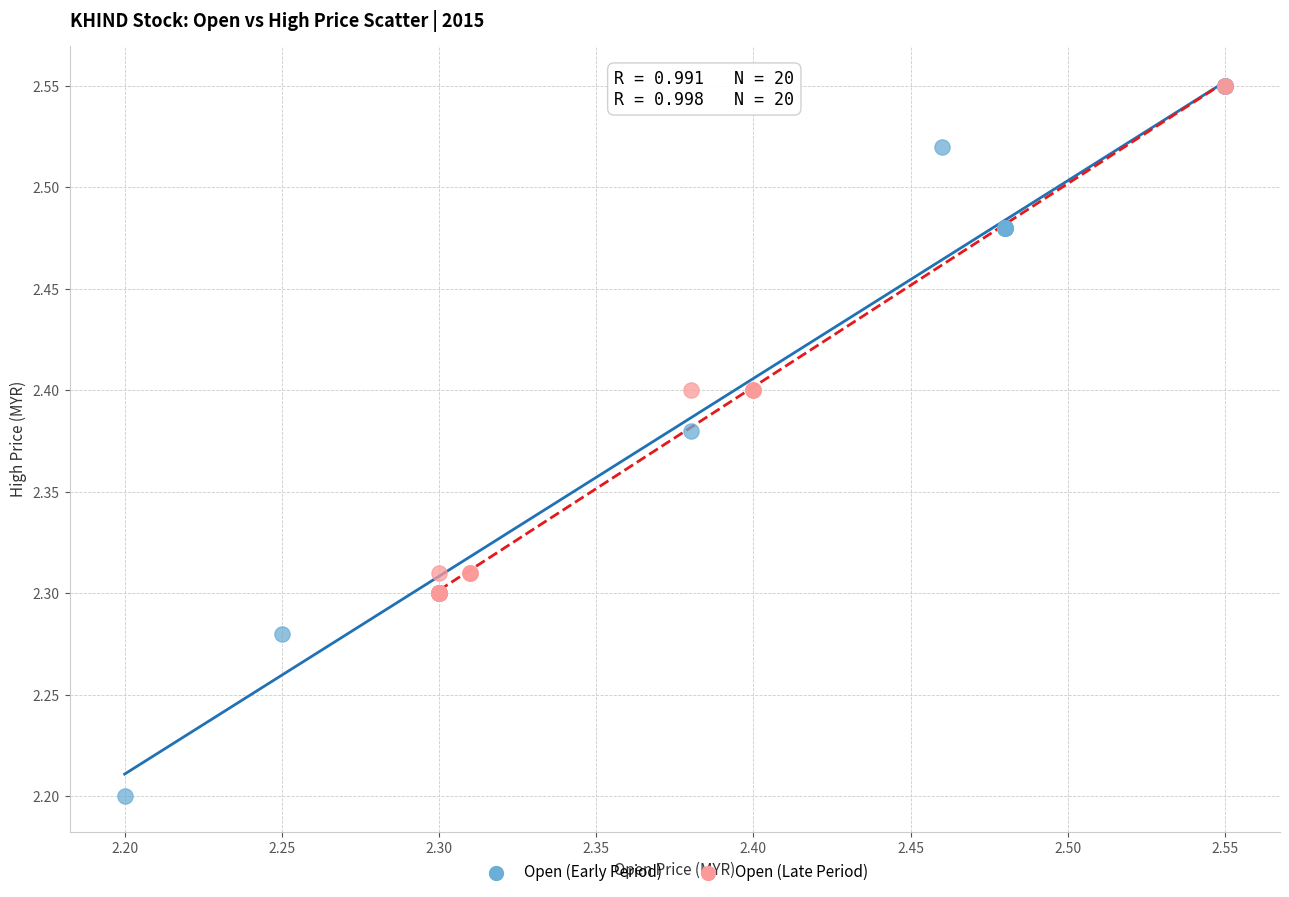

Which series reaches the minimum Y coordinate?

Open (Early Period)